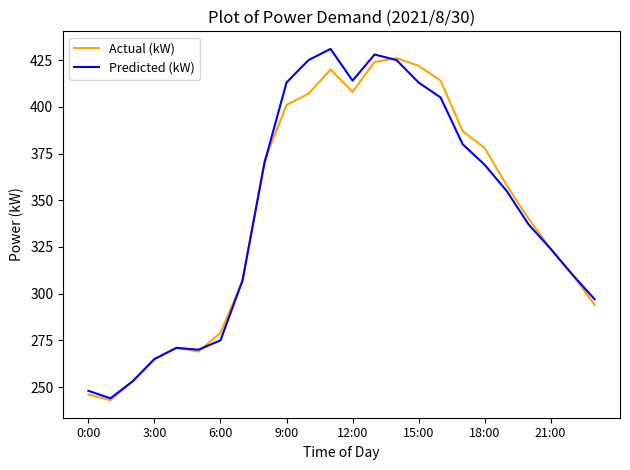

What is the greatest value displayed?

431